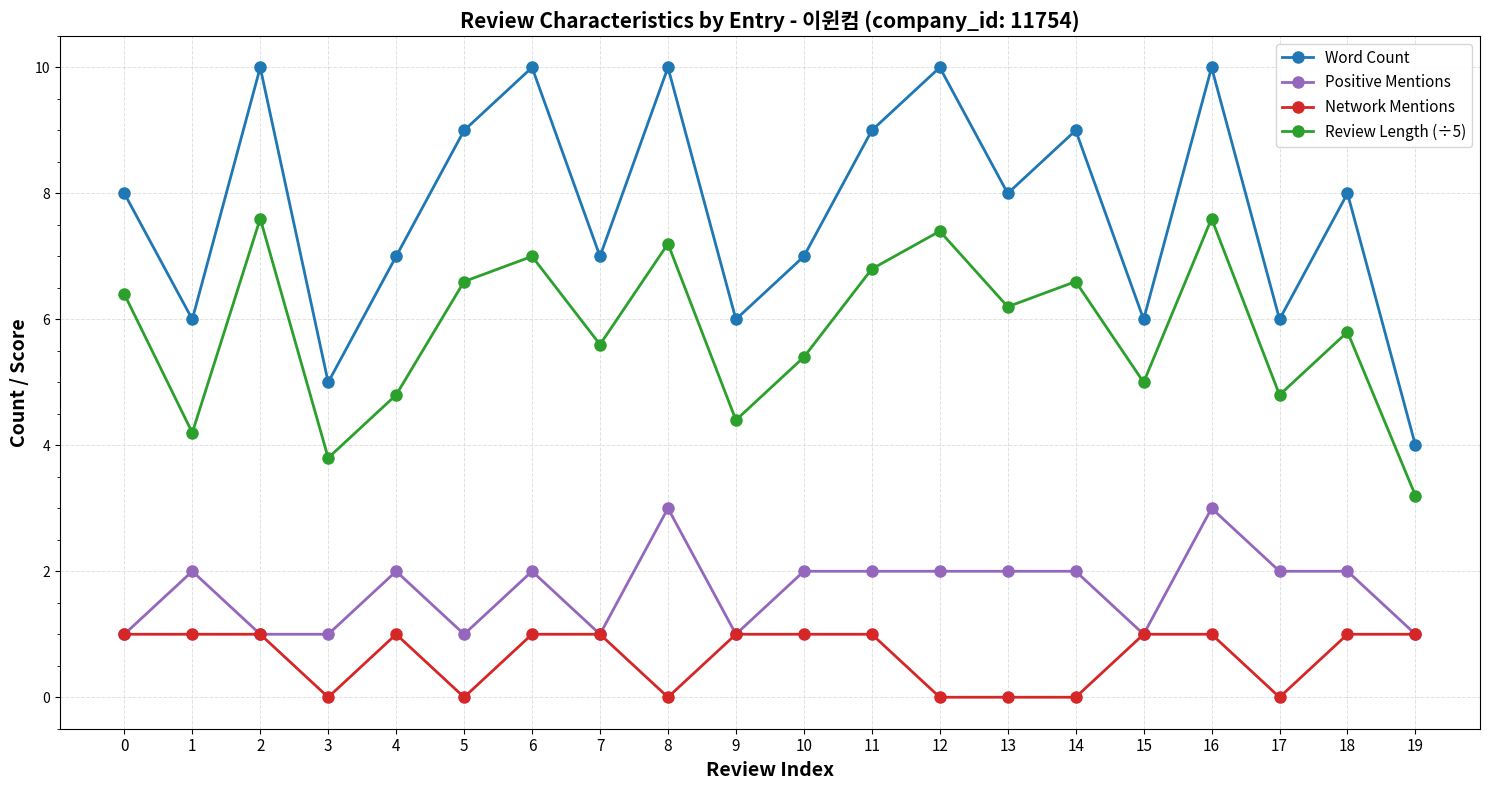

Reading left to right, list all the values displayed in this chart.

Word Count: 0=8.0	1=6.0	2=10.0	3=5.0	4=7.0	5=9.0	6=10.0	7=7.0	8=10.0	9=6.0	10=7.0	11=9.0	12=10.0	13=8.0	14=9.0	15=6.0	16=10.0	17=6.0	18=8.0	19=4.0
Positive Mentions: 0=1.0	1=2.0	2=1.0	3=1.0	4=2.0	5=1.0	6=2.0	7=1.0	8=3.0	9=1.0	10=2.0	11=2.0	12=2.0	13=2.0	14=2.0	15=1.0	16=3.0	17=2.0	18=2.0	19=1.0
Network Mentions: 0=1.0	1=1.0	2=1.0	3=0.0	4=1.0	5=0.0	6=1.0	7=1.0	8=0.0	9=1.0	10=1.0	11=1.0	12=0.0	13=0.0	14=0.0	15=1.0	16=1.0	17=0.0	18=1.0	19=1.0
Review Length (÷5): 0=6.4	1=4.2	2=7.6	3=3.8	4=4.8	5=6.6	6=7.0	7=5.6	8=7.2	9=4.4	10=5.4	11=6.8	12=7.4	13=6.2	14=6.6	15=5.0	16=7.6	17=4.8	18=5.8	19=3.2